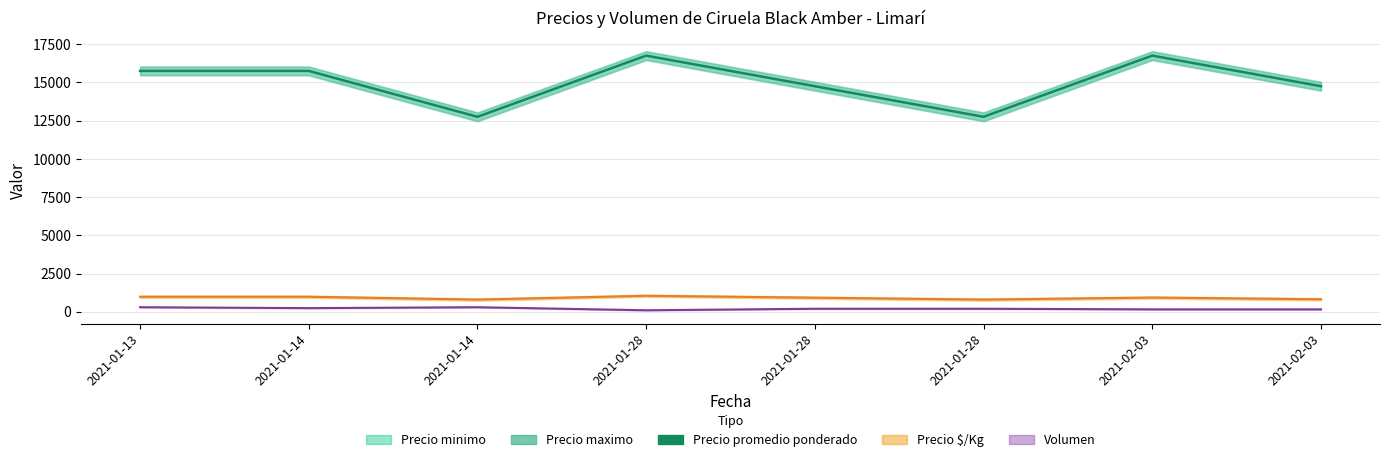

How many data points are less than 15750?

4